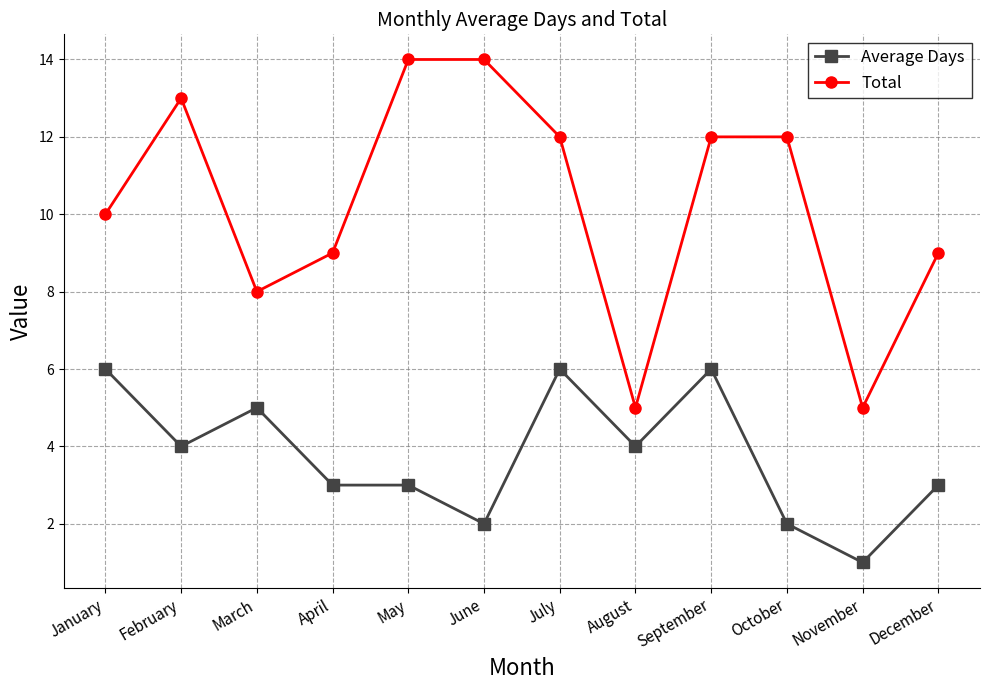

What is the sum of the Average Days values at December and November?

4